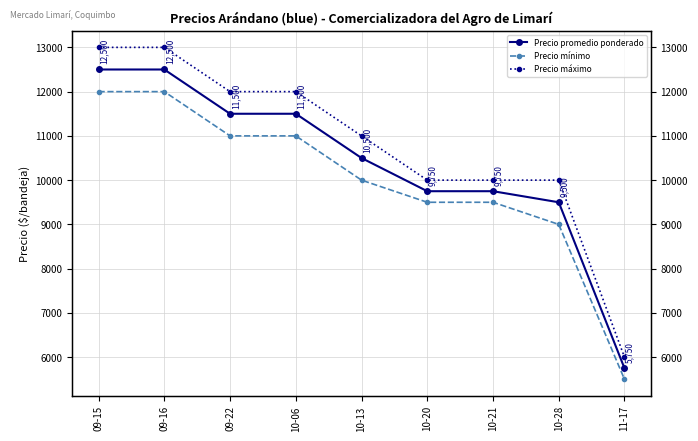

Is it true that Precio promedio ponderado equals 17410 at 10-21?

False